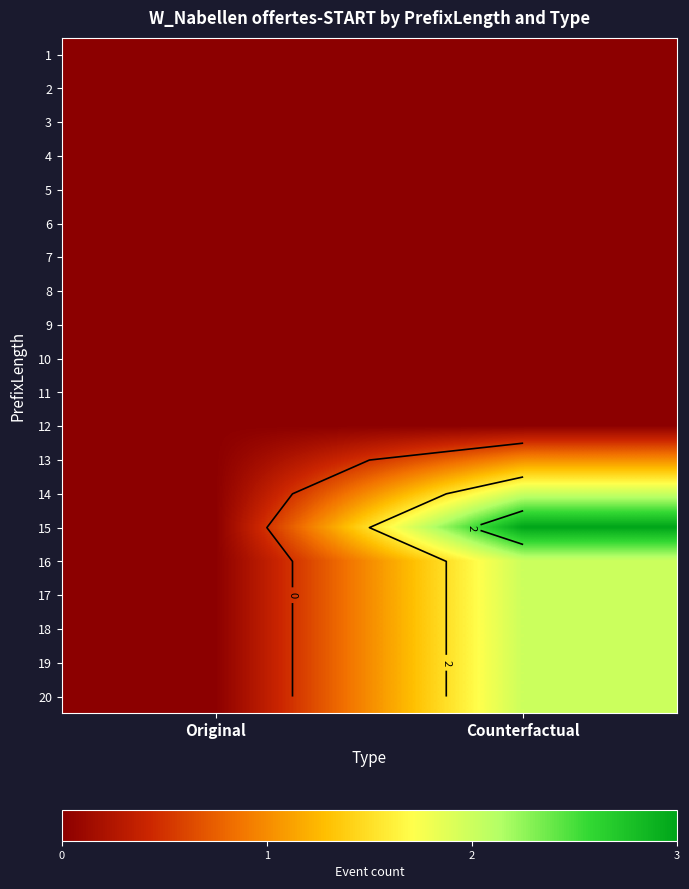

Which label corresponds to the largest value in the chart?

Counterfactual